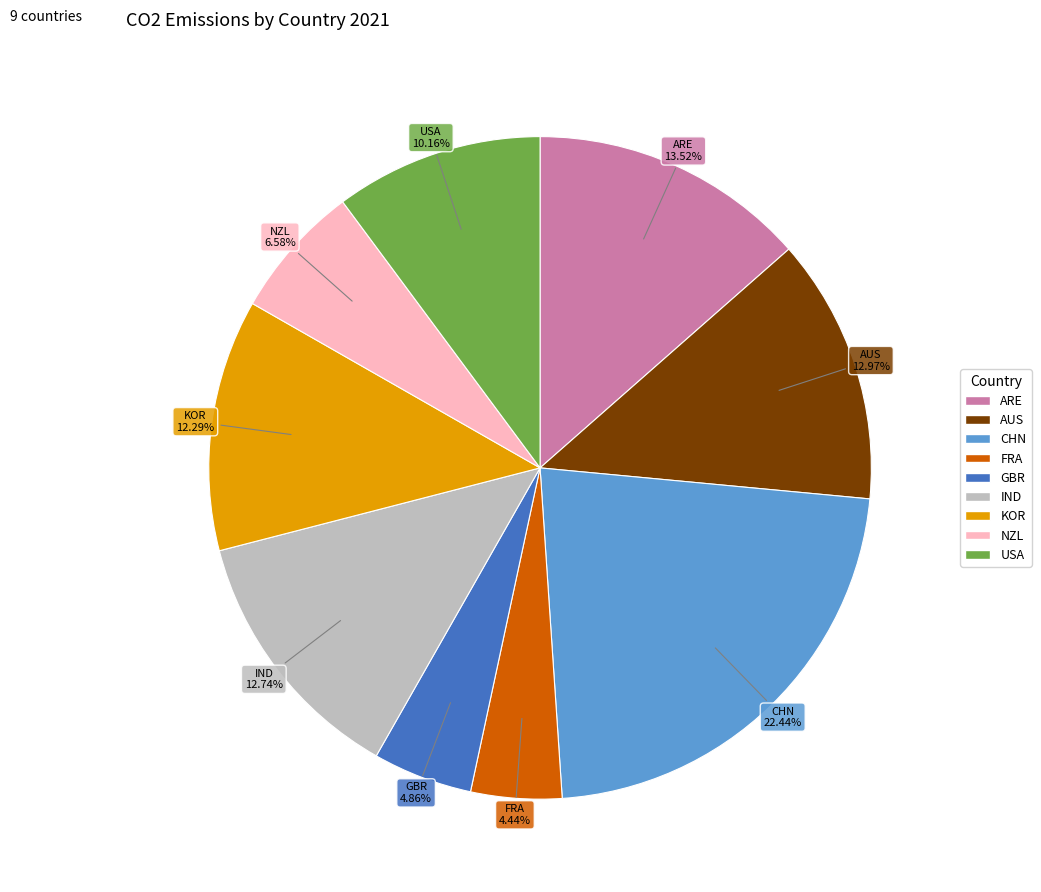

Is the sum of ARE and IND greater than half?

No